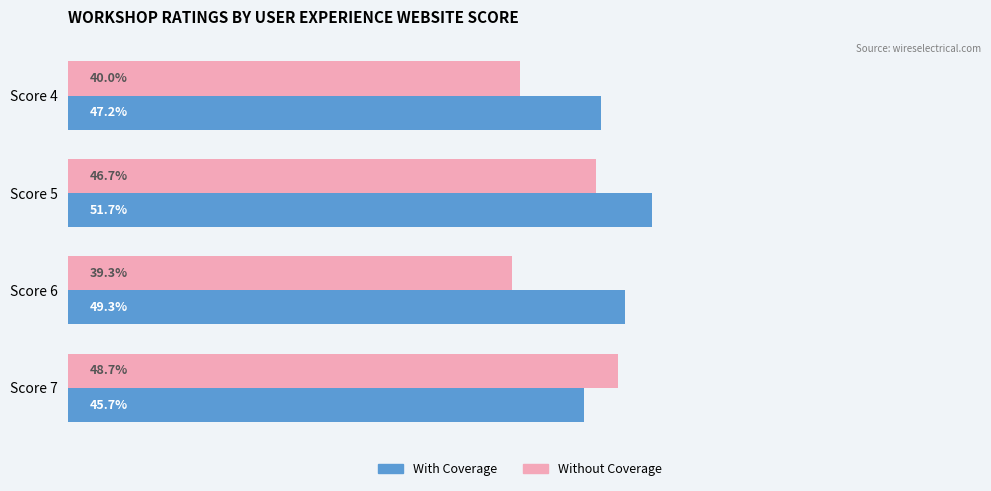

Which category has the highest value across all series?

Score 5